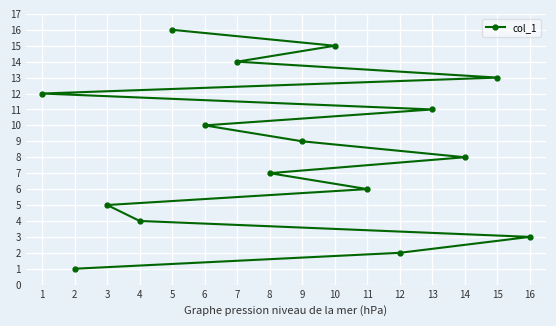

Reading right to left, list all the values displayed in this chart.

16=3	15=13	14=8	13=11	12=2	11=6	10=15	9=9	8=7	7=14	6=10	5=16	4=4	3=5	2=1	1=12